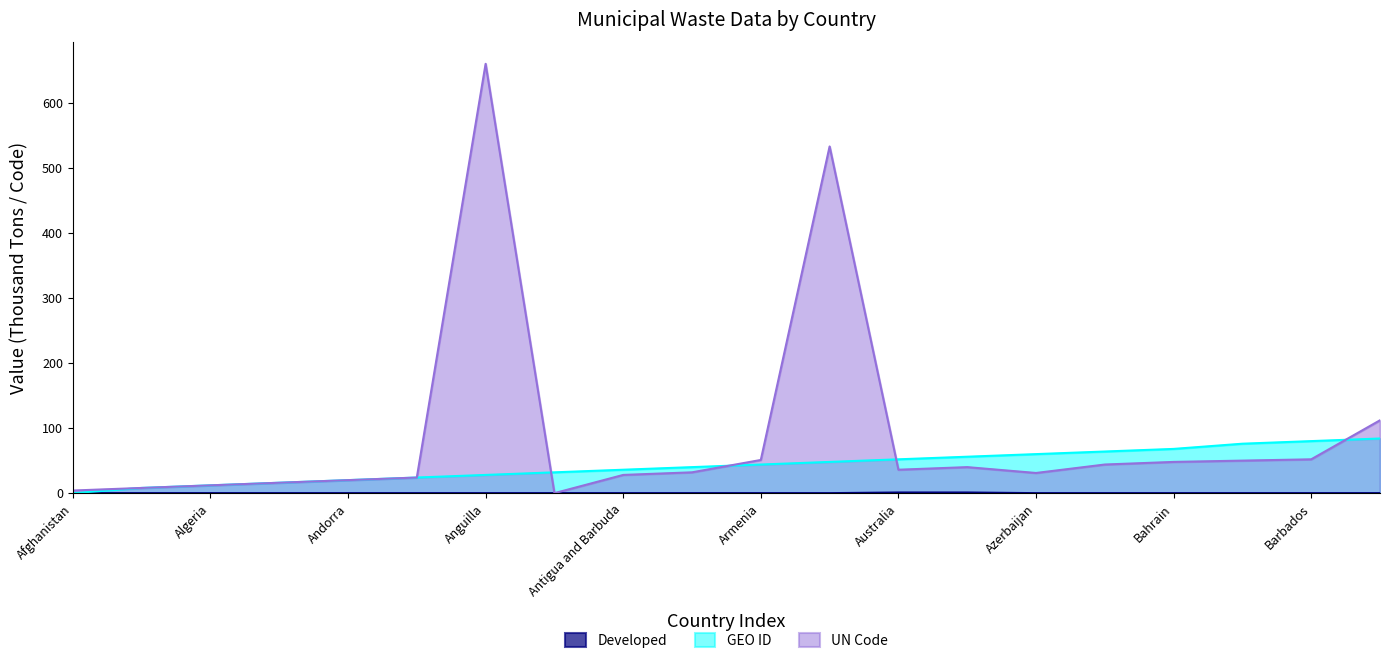

What is the label of the 20th point from the right?

Afghanistan